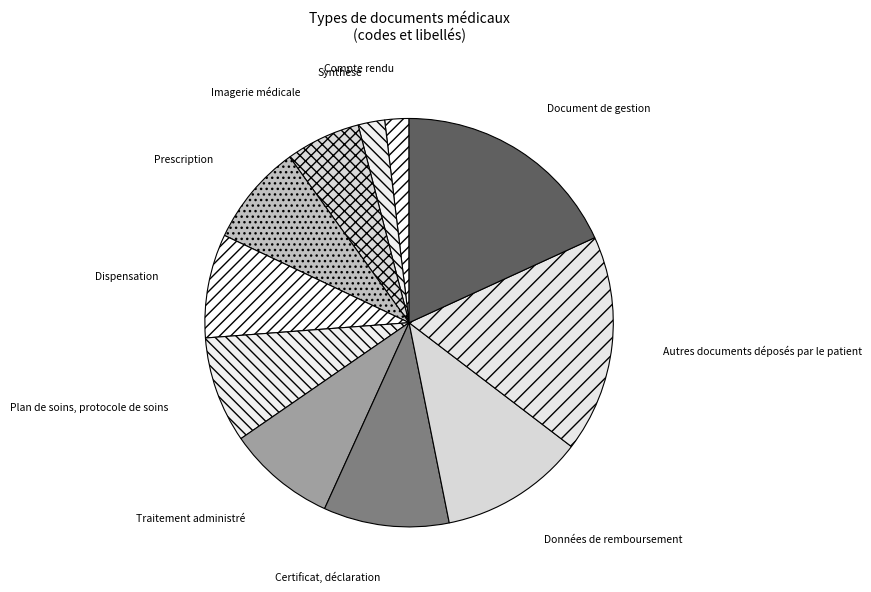

Is the sum of Prescription and Document de gestion greater than half?

No